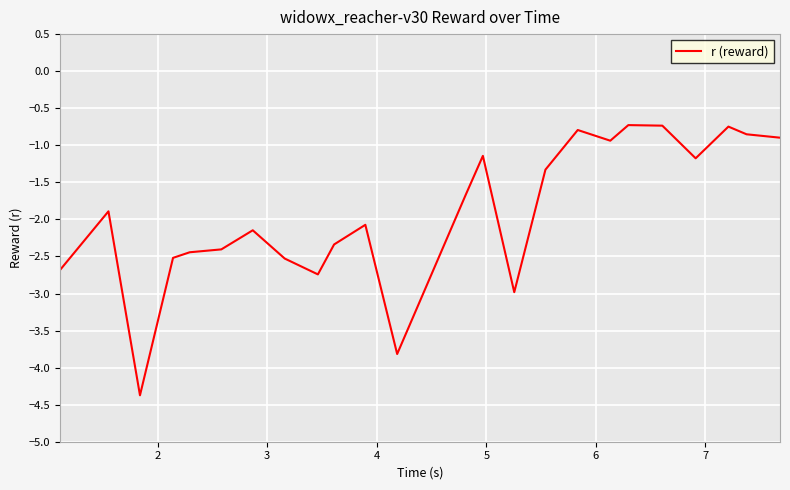

What is the greatest value displayed?

-0.7